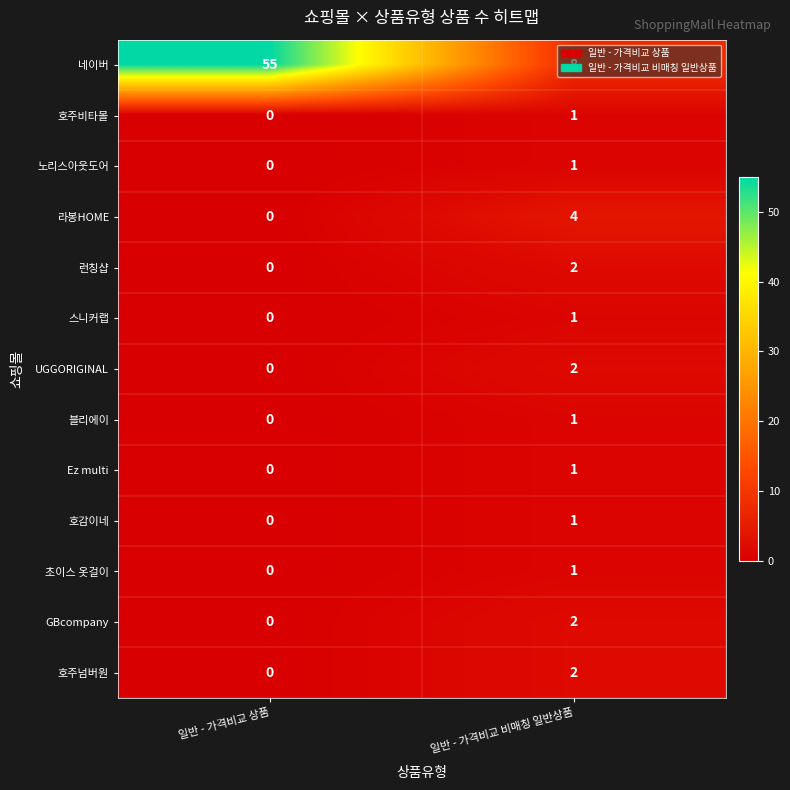

Count the number of categories in the chart.

2